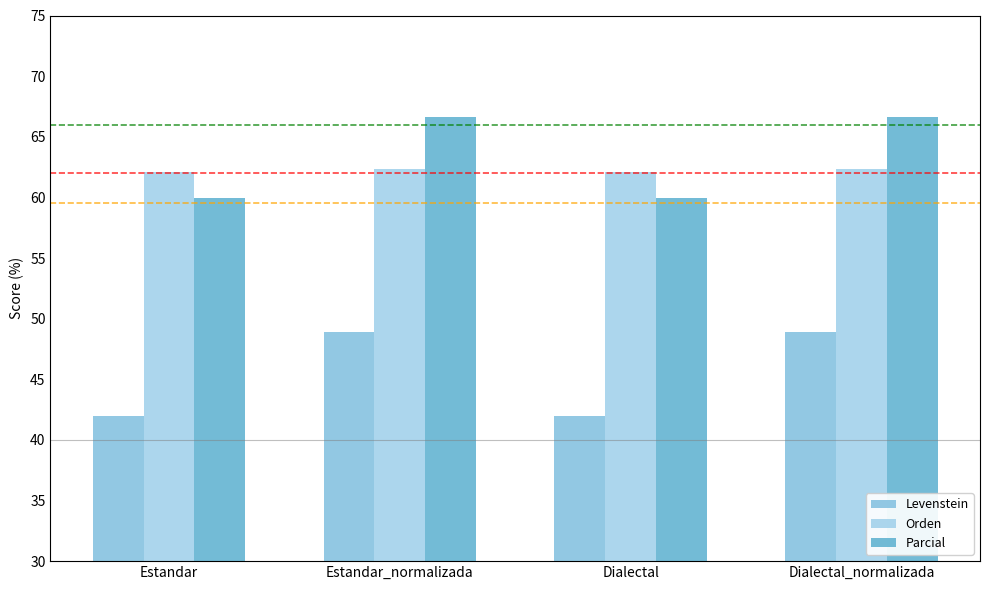

What position from the left is Dialectal_normalizada?

4